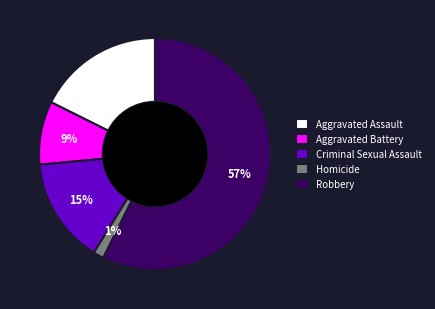

Count the number of slices in the pie.

5